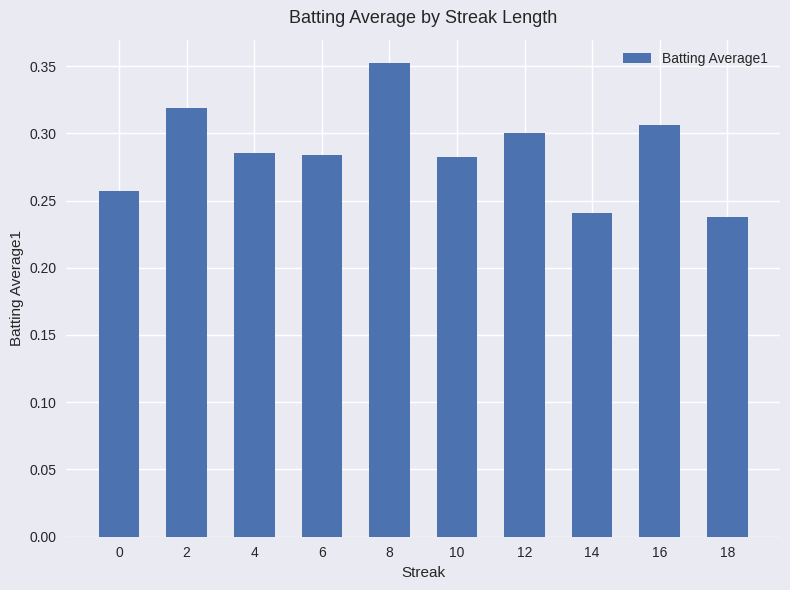

Which has a higher value, 16 or 2?

2